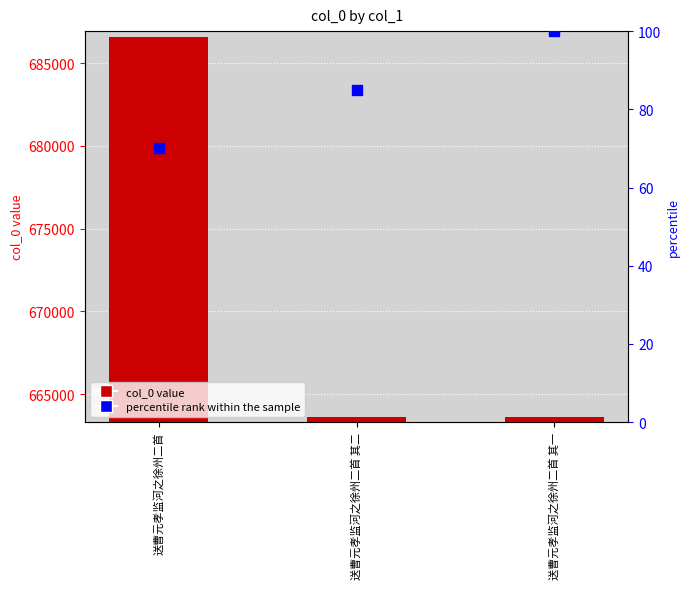

List the series in order of their peak value, highest first.

col_0, percentile rank within the sample